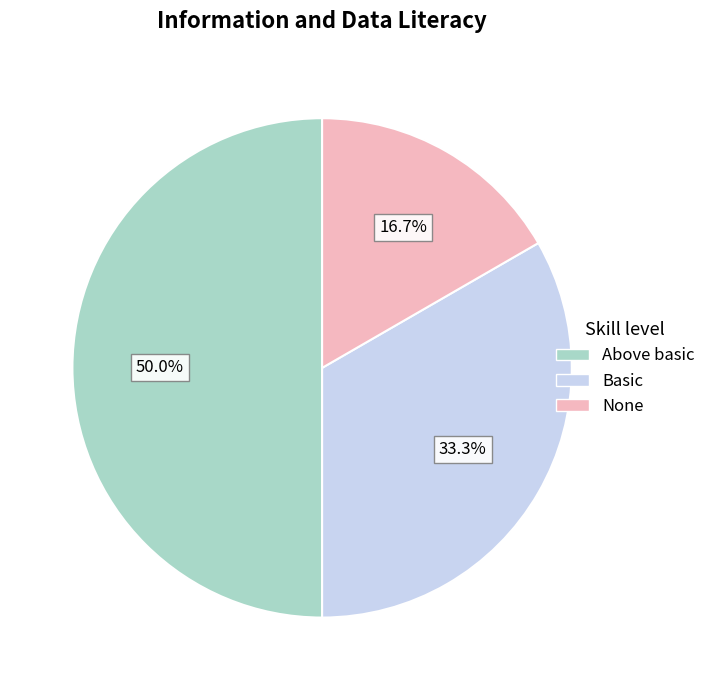

To the nearest percent, what is the difference between the largest and smallest slice percentages?

33%